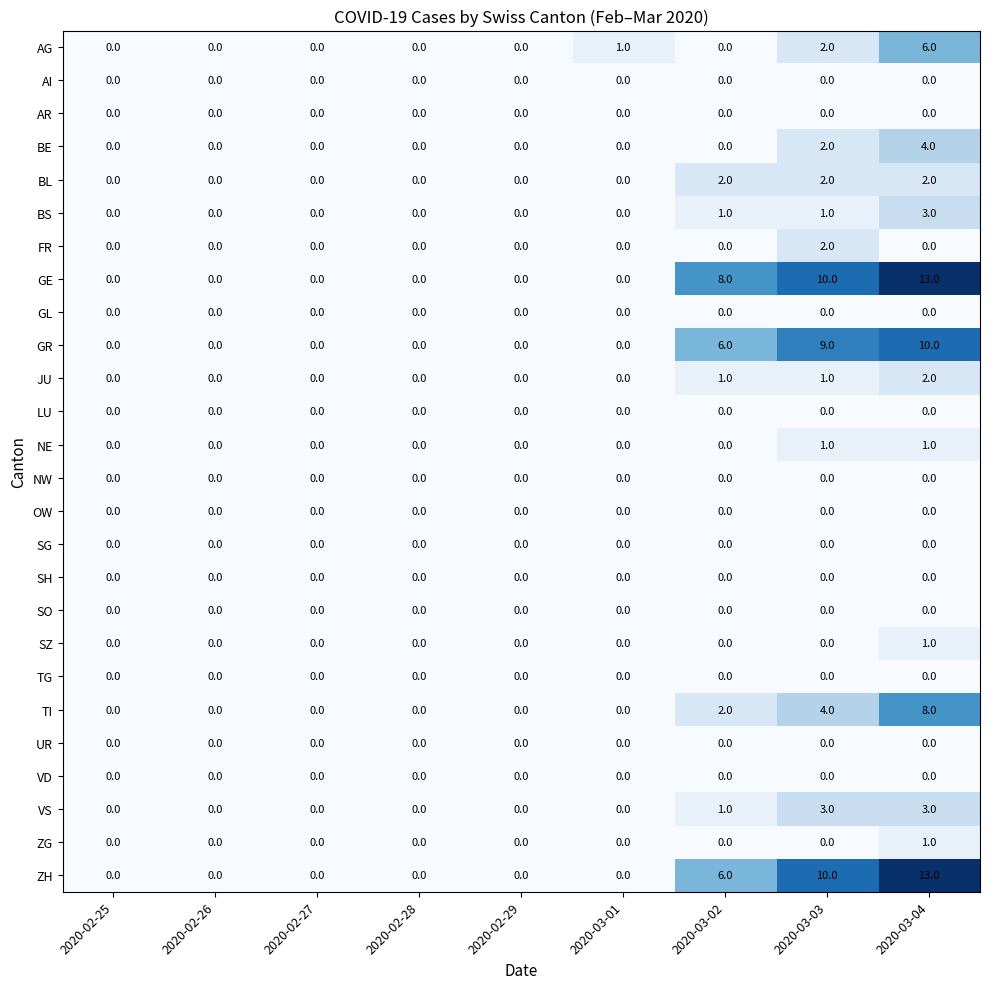

The value of GE at 2020-02-26 is 0. True or false?

True